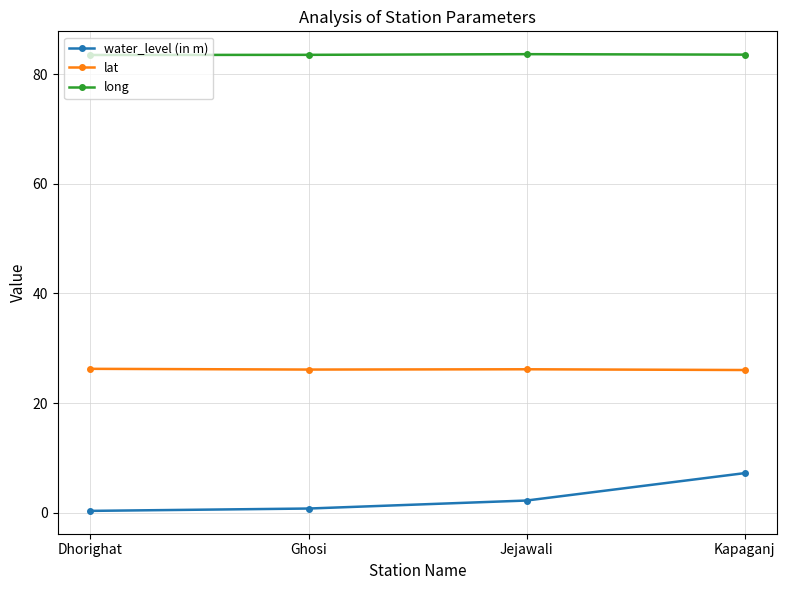

Is it true that long equals 83.5 at Ghosi?

True